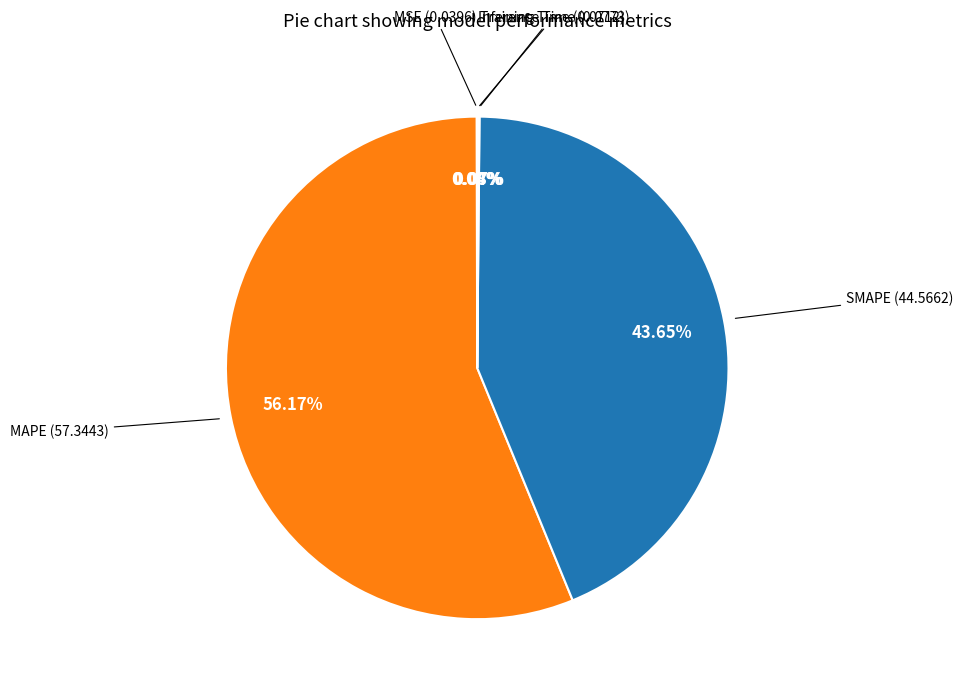

Which category has the biggest portion of the pie?

MAPE